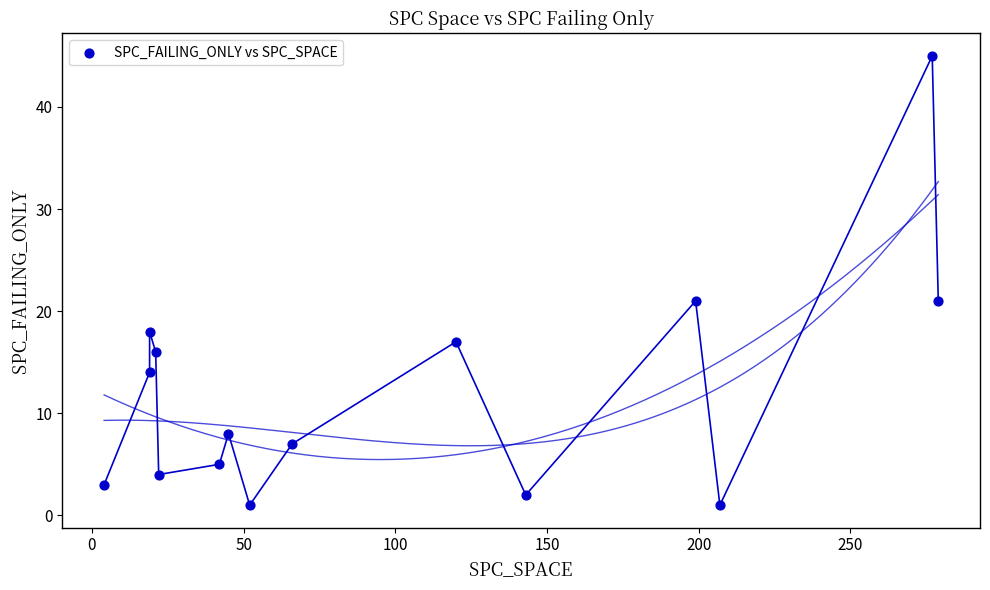

What is the range of X values (max minus min)?

275